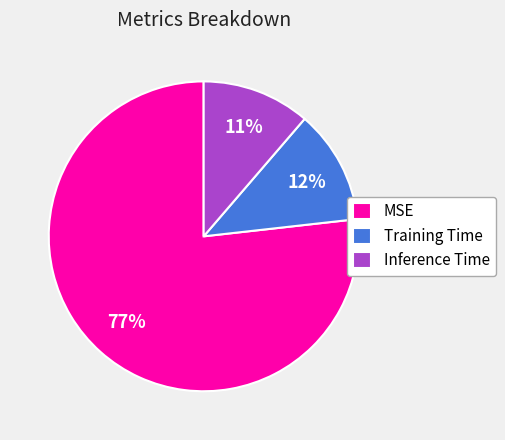

To the nearest percent, what is the combined percentage of MSE and Inference Time?

88%